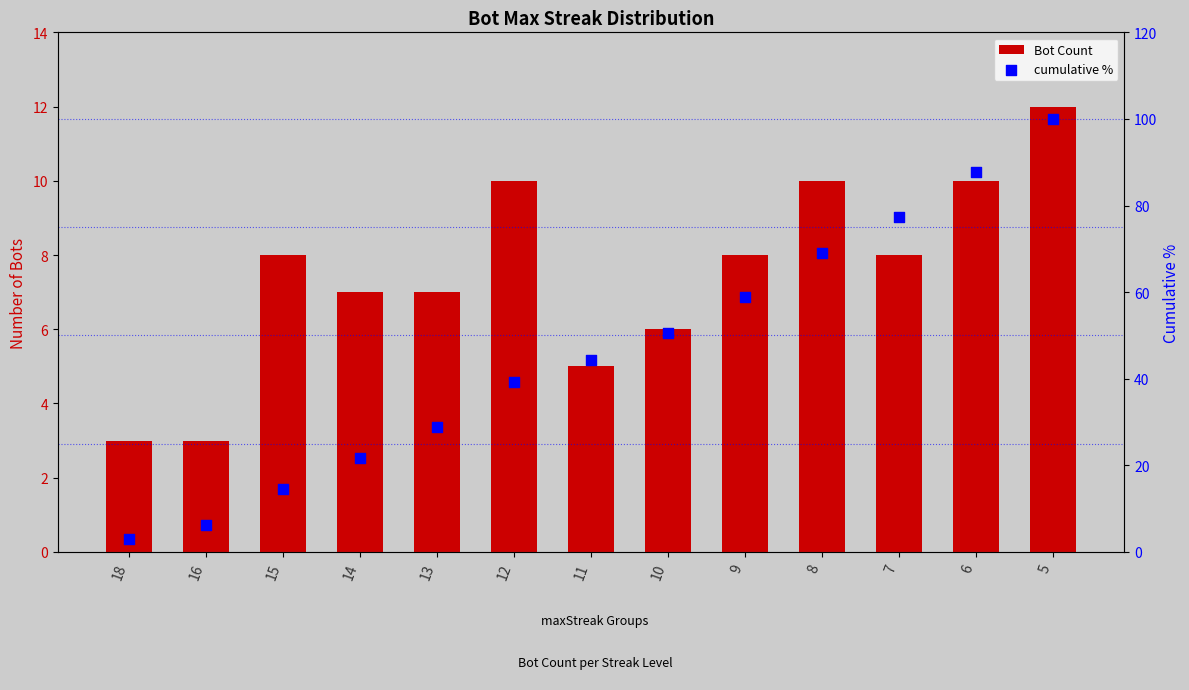

At which category is the sum across all series the highest?

5